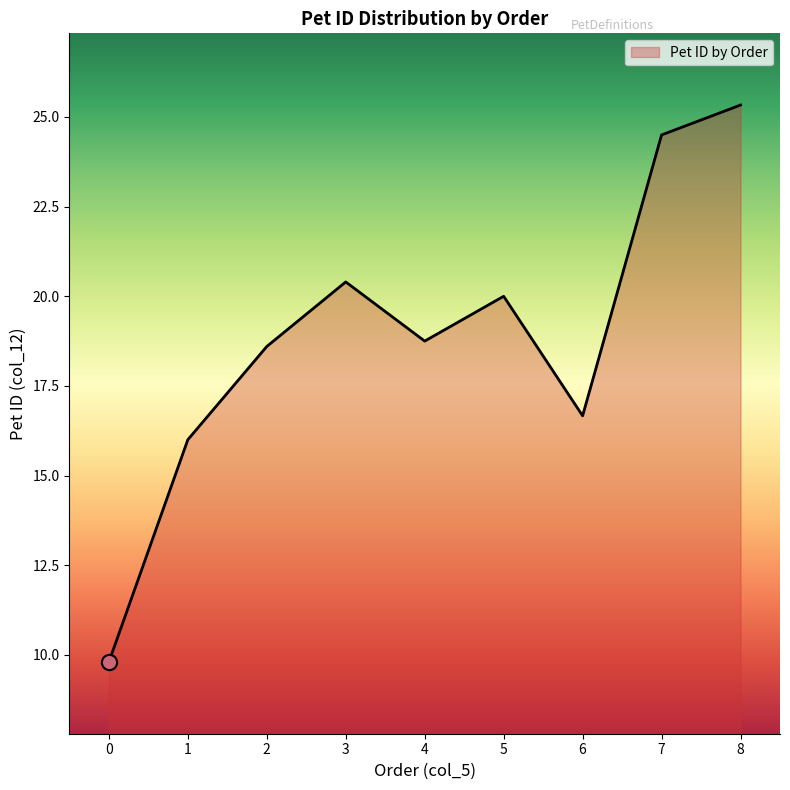

Between 8 and 0, which is larger?

8